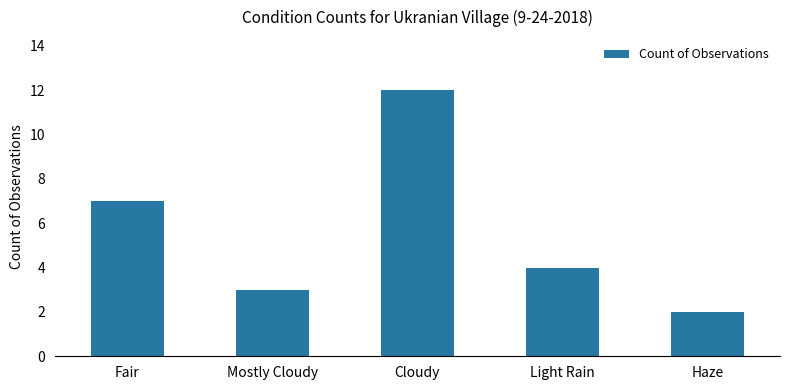

Approximately how many times larger is the value at Fair compared to Cloudy?

0.6